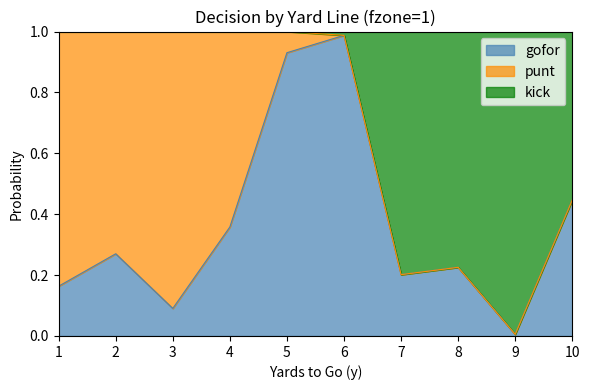

Does the chart have visible grid lines?

No